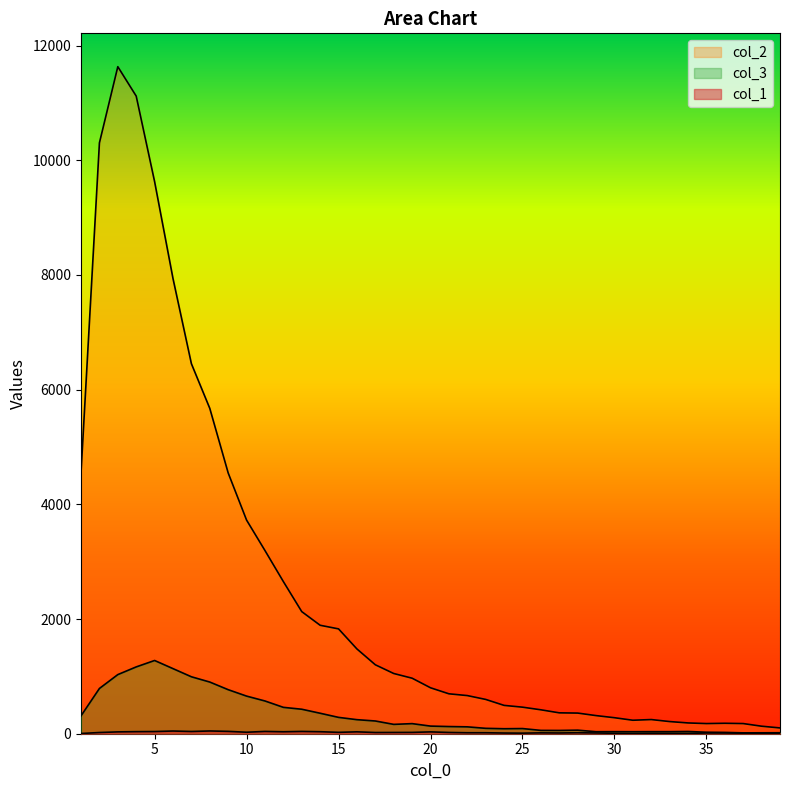

What is the average value of the col_1 series?

22